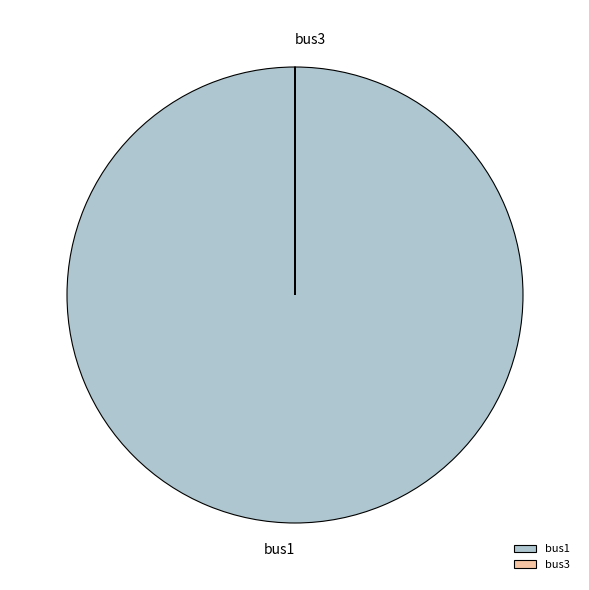

Which slice is the largest?

bus1